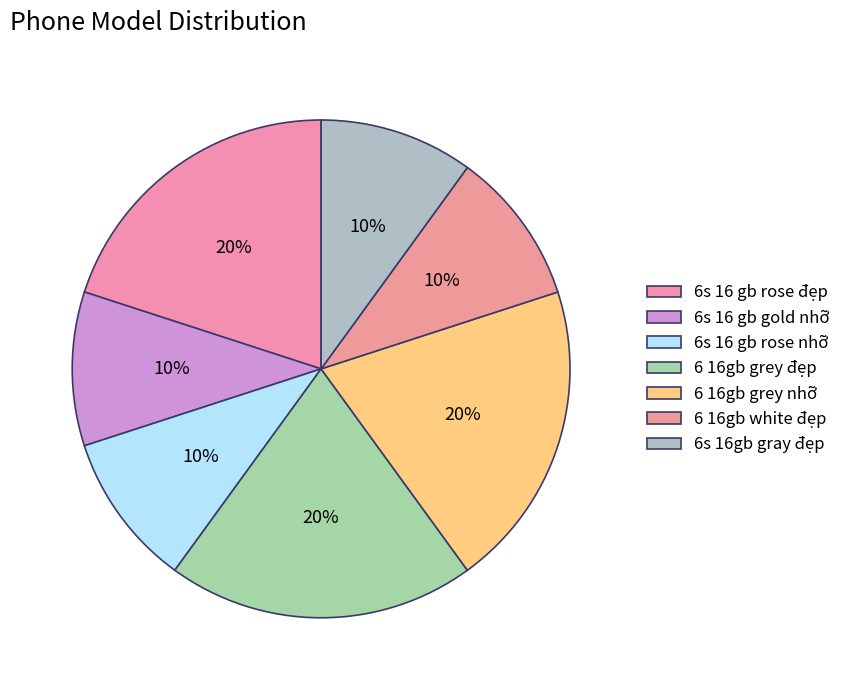

Does 6 16gb grey đẹp account for over 50% of the chart?

No